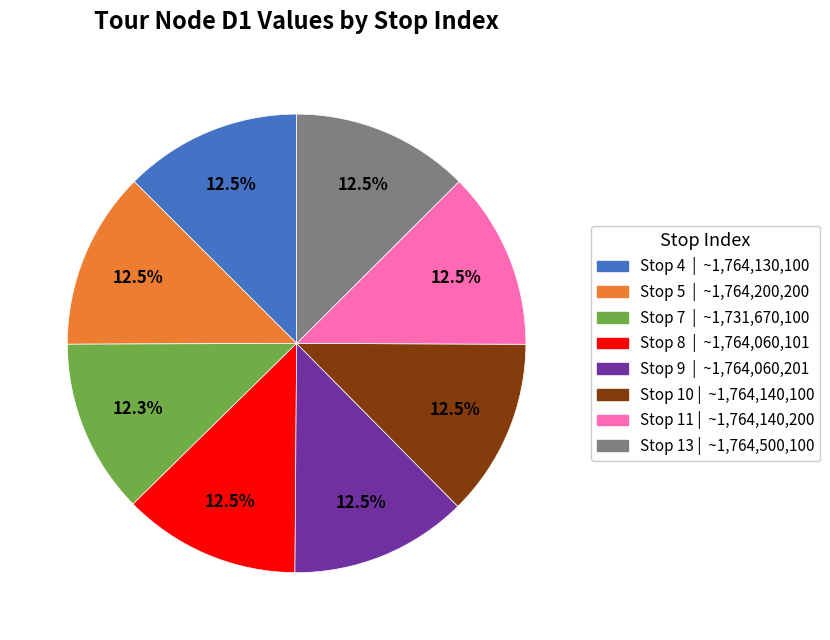

Does any single category account for the majority?

No